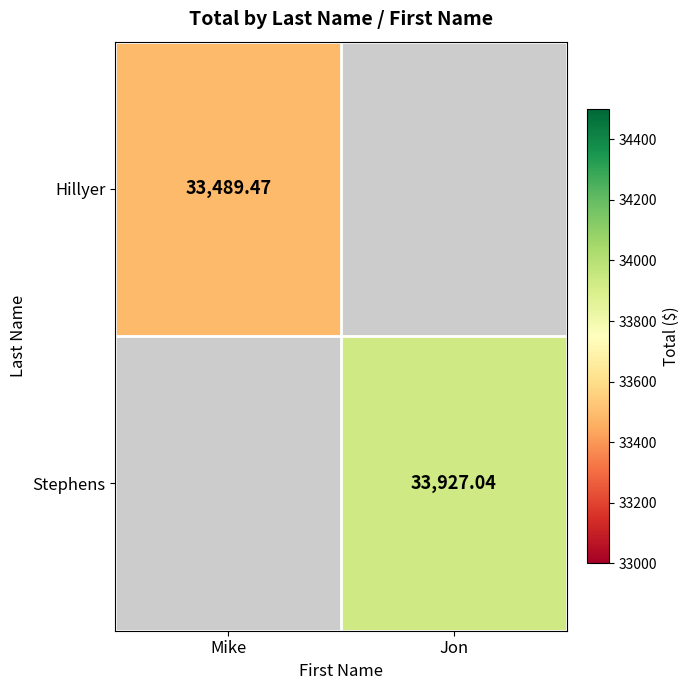

The value of Hillyer at Mike is 33489.5. True or false?

True